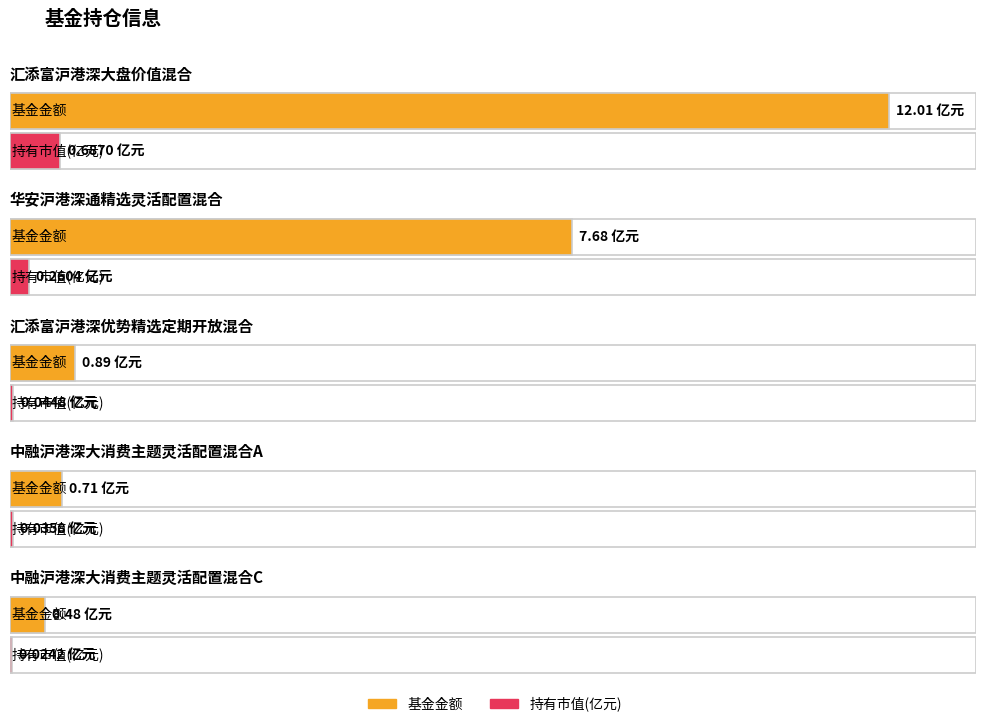

Rank the categories by 仓位占比 value from highest to lowest.

汇添富沪港深大盘价值混合, 中融沪港深大消费主题灵活配置混合A, 中融沪港深大消费主题灵活配置混合C, 汇添富沪港深优势精选定期开放混合, 华安沪港深通精选灵活配置混合